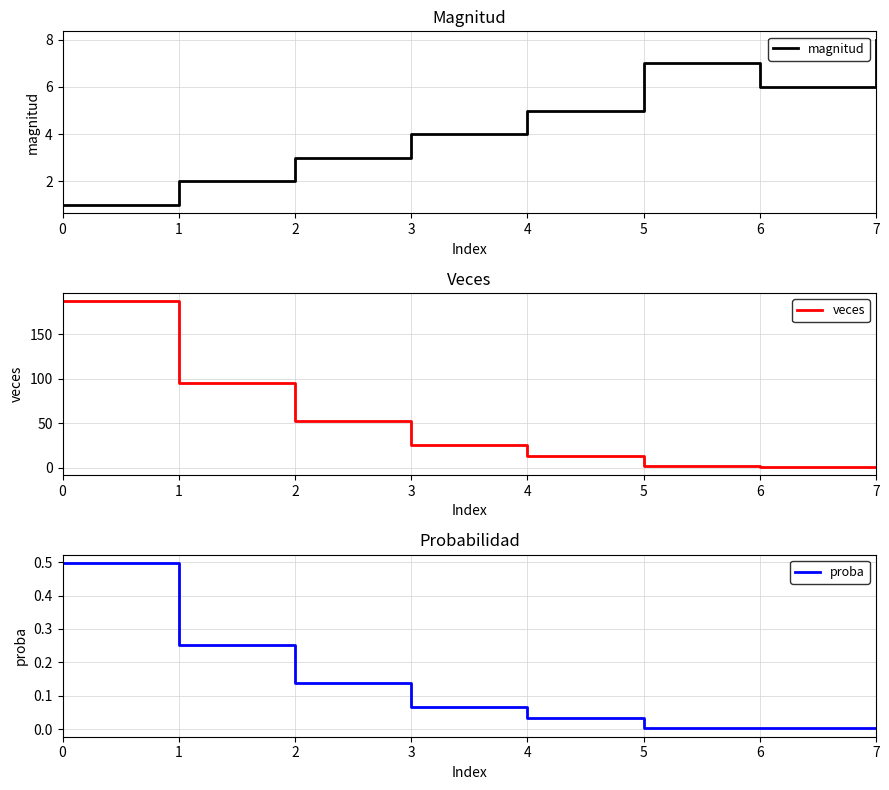

Reading left to right, what are all the values shown in this chart?

magnitud: 0=1.0	1=2.0	2=3.0	3=4.0	4=5.0	5=7.0	6=6.0	7=8.0
veces: 0=187.0	1=95.0	2=52.0	3=25.0	4=13.0	5=2.0	6=1.0	7=1.0
proba: 0=0.5	1=0.3	2=0.1	3=0.1	4=0.0	5=0.0	6=0.0	7=0.0